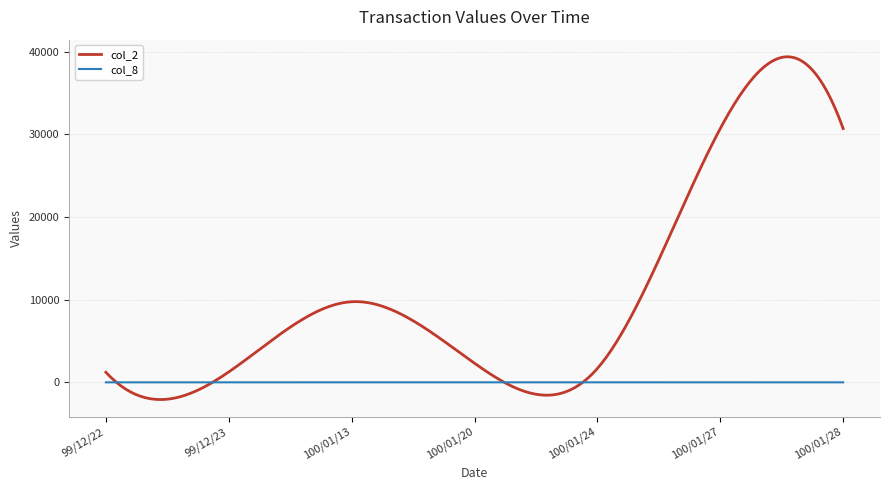

What is the greatest value displayed?

39369.7